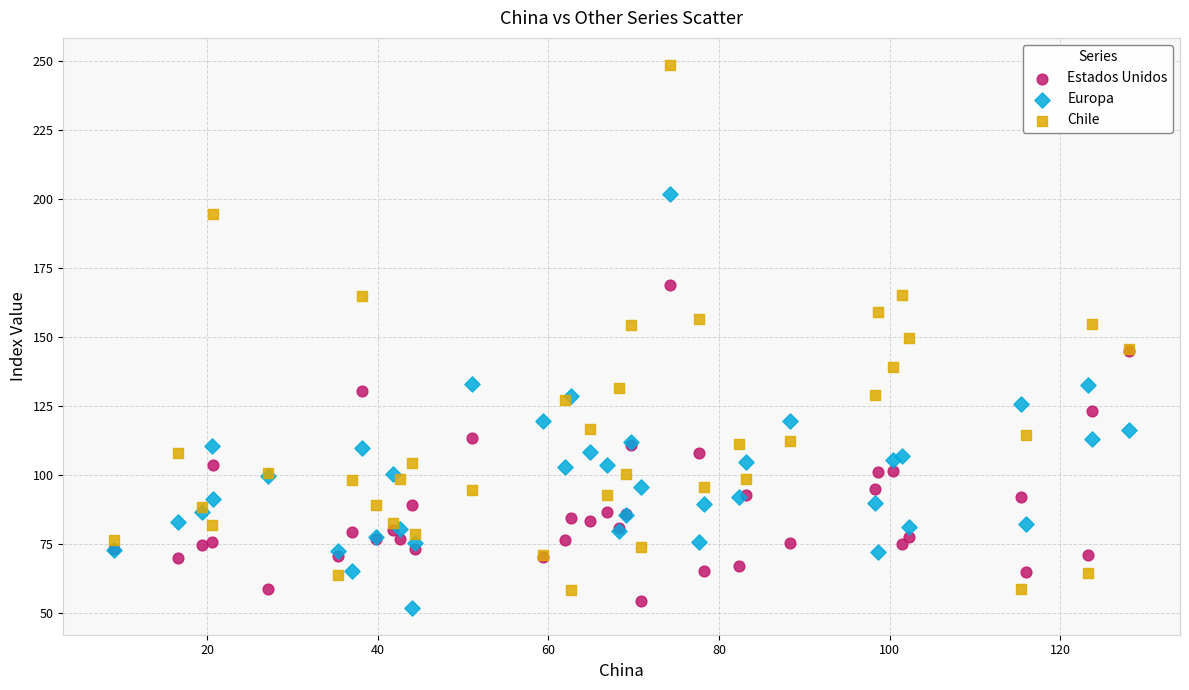

What are all the series names shown in the legend?

Estados Unidos, Europa, Chile